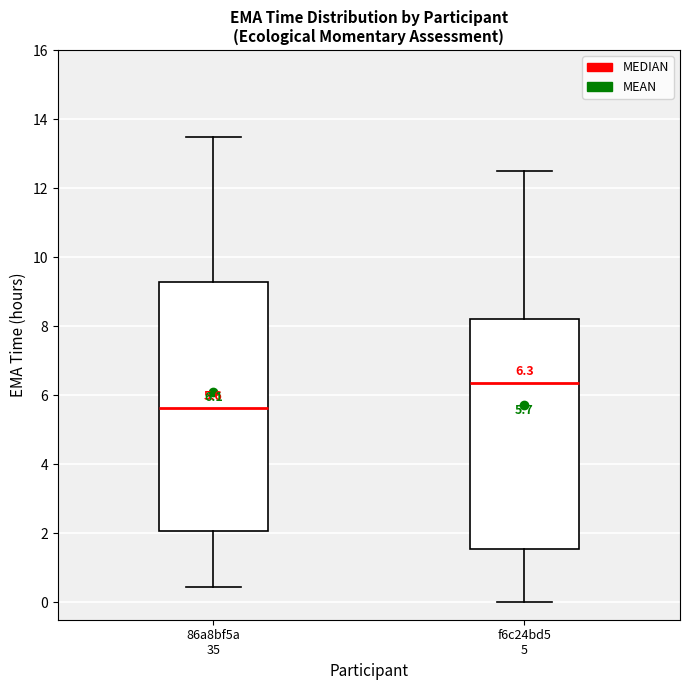

Which box is the tallest, from its lower edge to its upper edge?

86a8bf5a 35